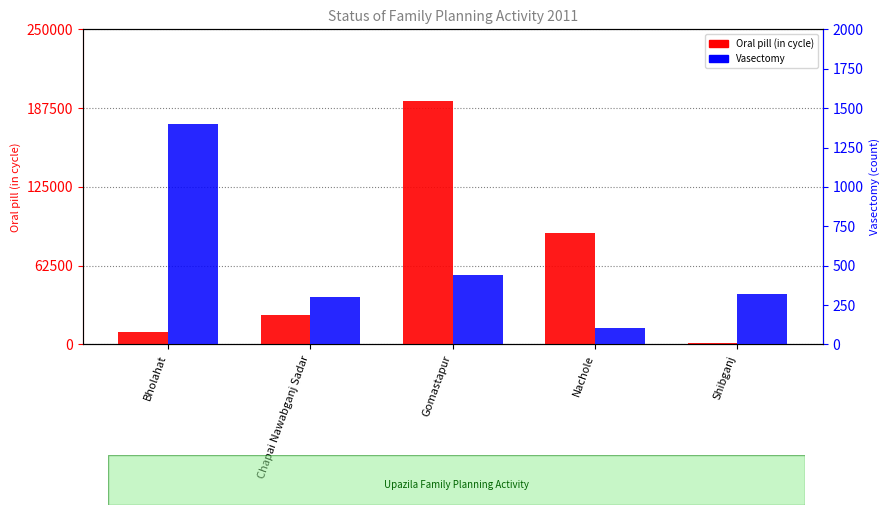

Reading left to right, what are all the values shown in this chart?

Oral pill (in cycle): 9867	23118	192952	88437	1293
Vasectomy: 1399	300	439	107	321